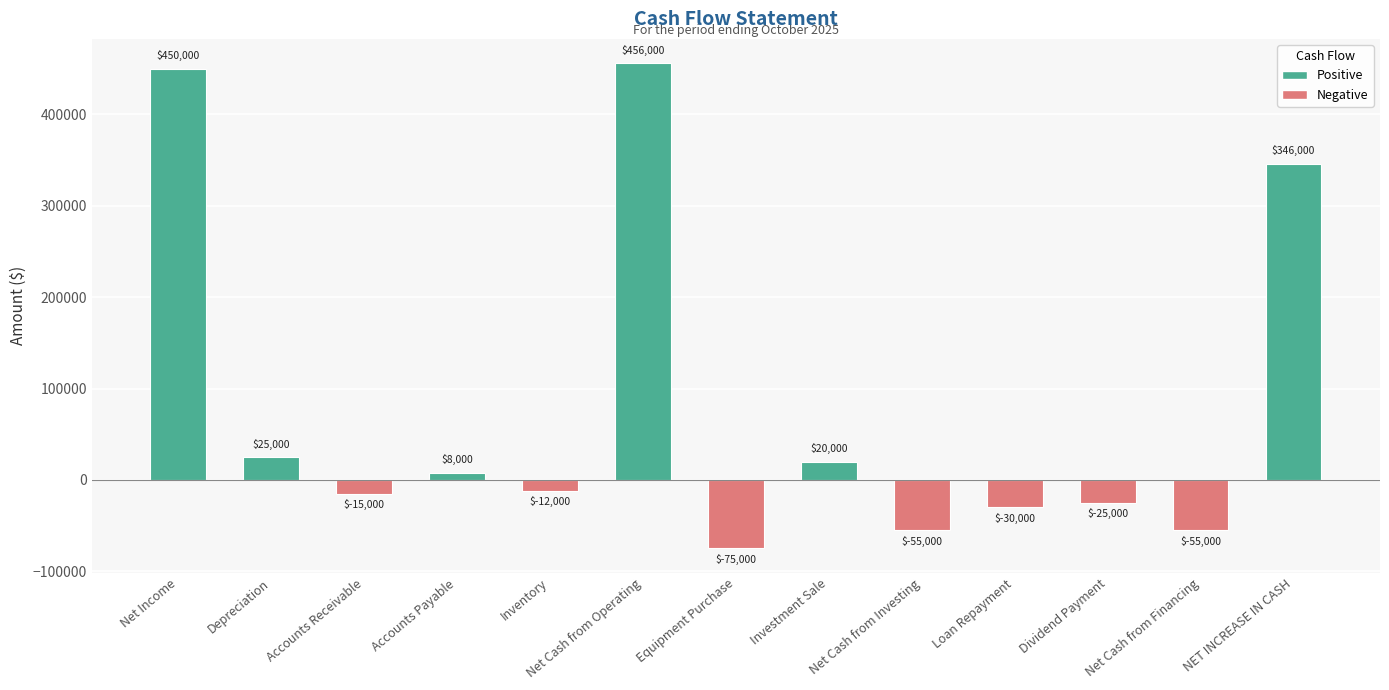

True or false: the data shows -8660 at Loan Repayment.

False